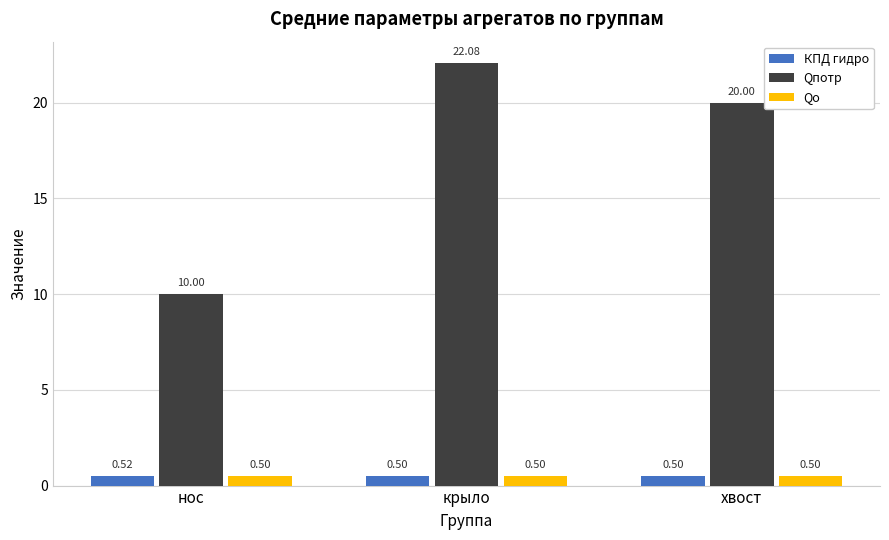

What is the value of the Qo bar at the 3rd from the left?

0.5